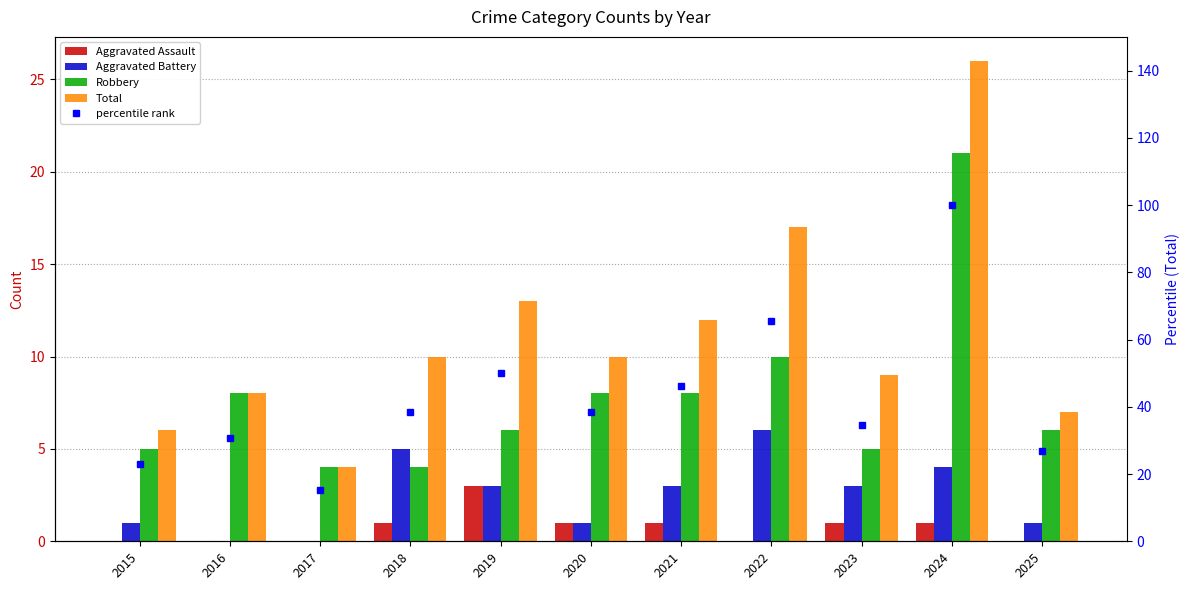

What value does the Total series have at 2016?

8.0